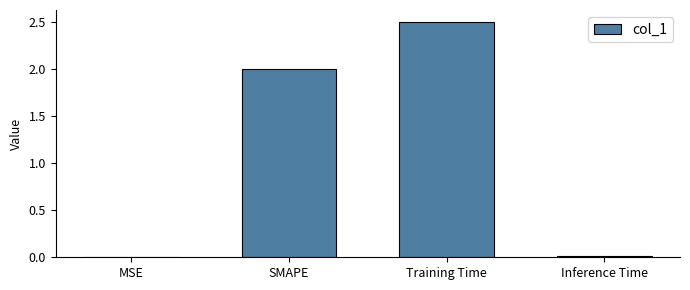

What is the greatest value displayed?

2.5